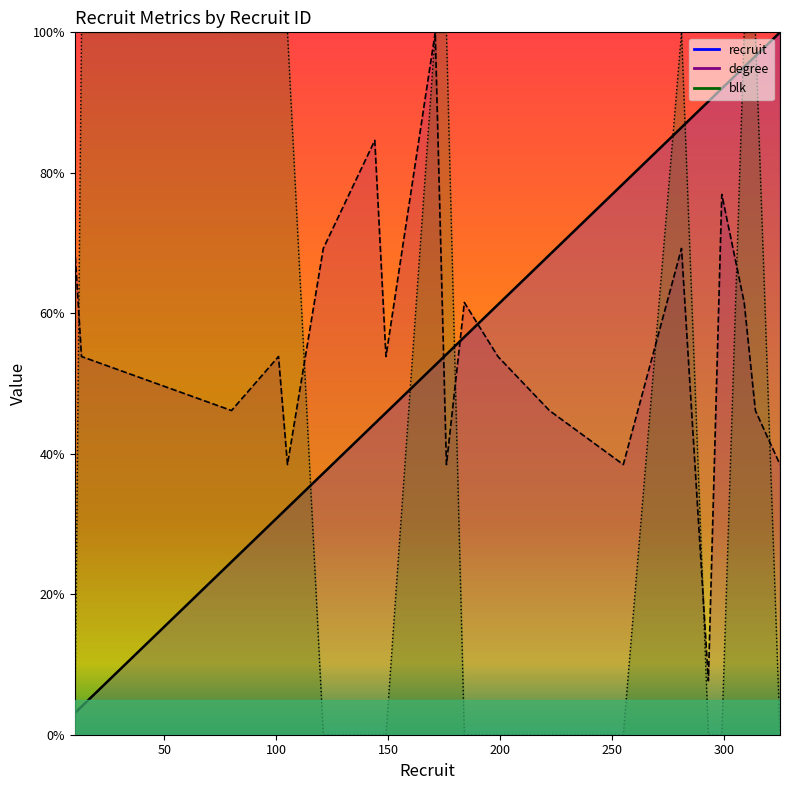

At how many categories does at least one series exceed 7?

20